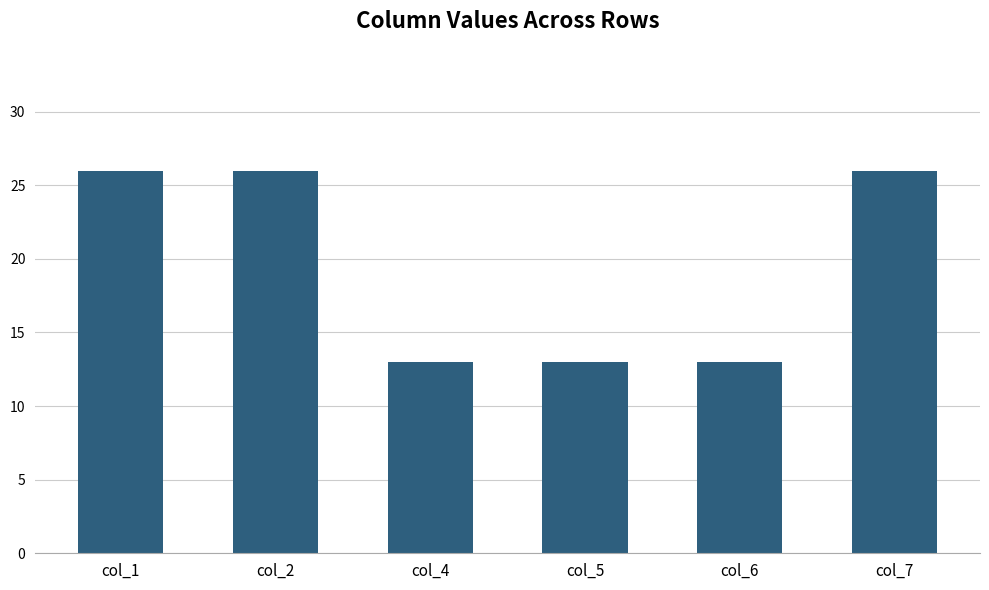

How many values are below 26?

3